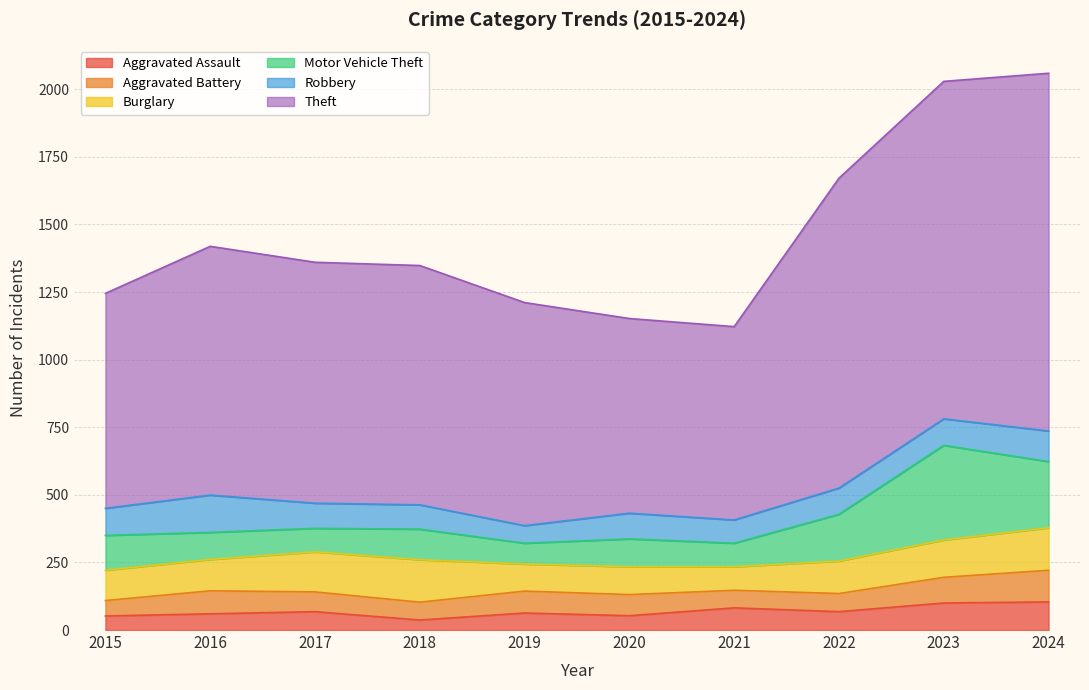

Which series has the largest total across all categories?

Theft